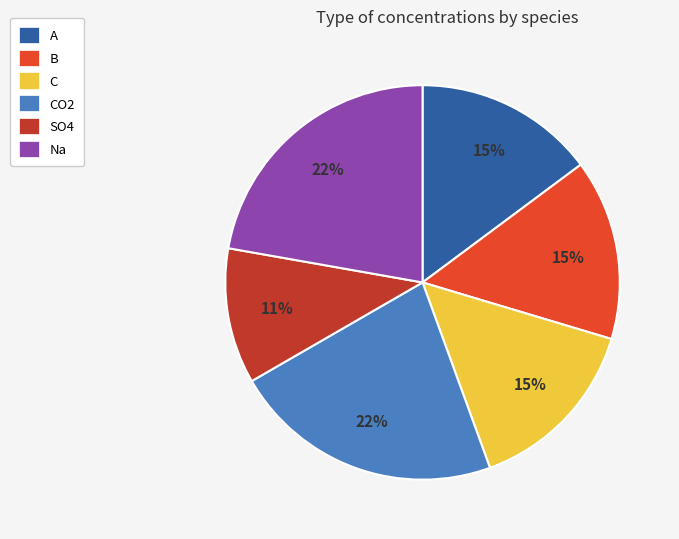

Is there a majority slice in this chart?

No